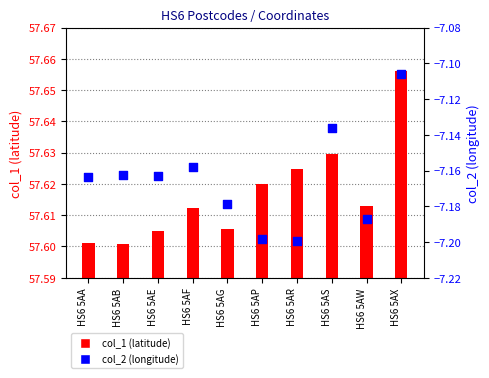

At which category is the sum across all series the highest?

HS6 5AX